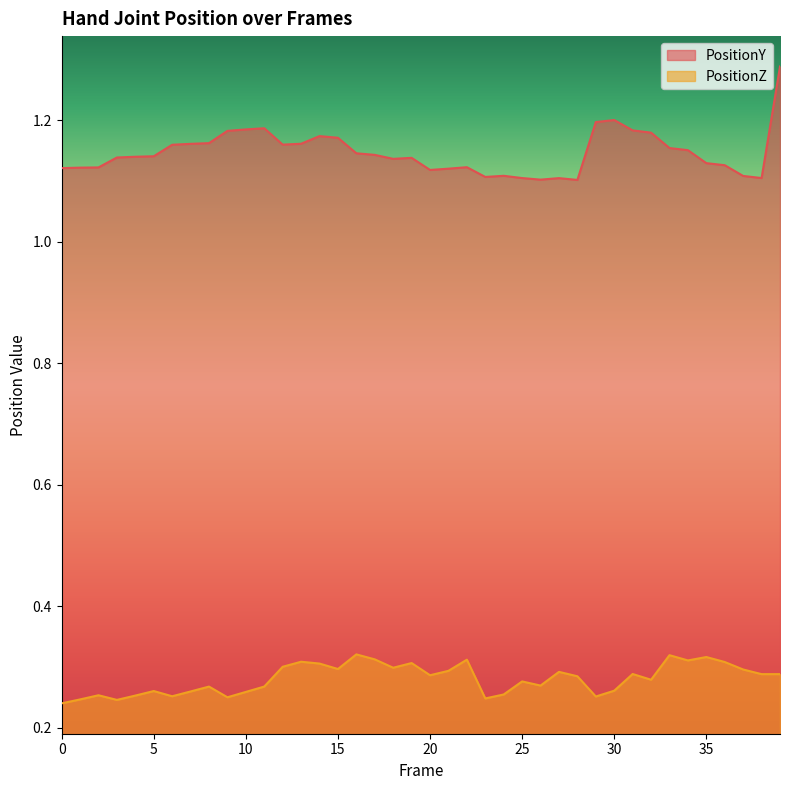

Count the PositionY values in the range 1 to 2.

40